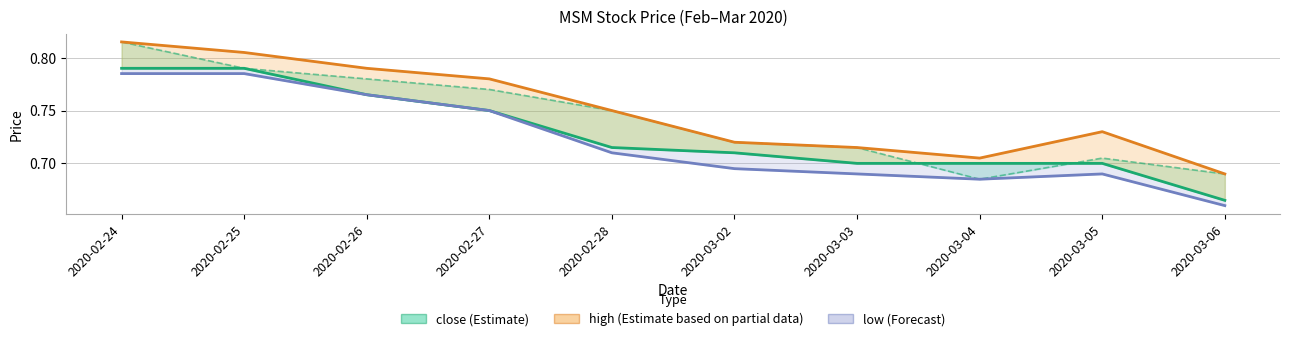

True or false: low (Forecast) and high (Partial) intersect in this chart.

False